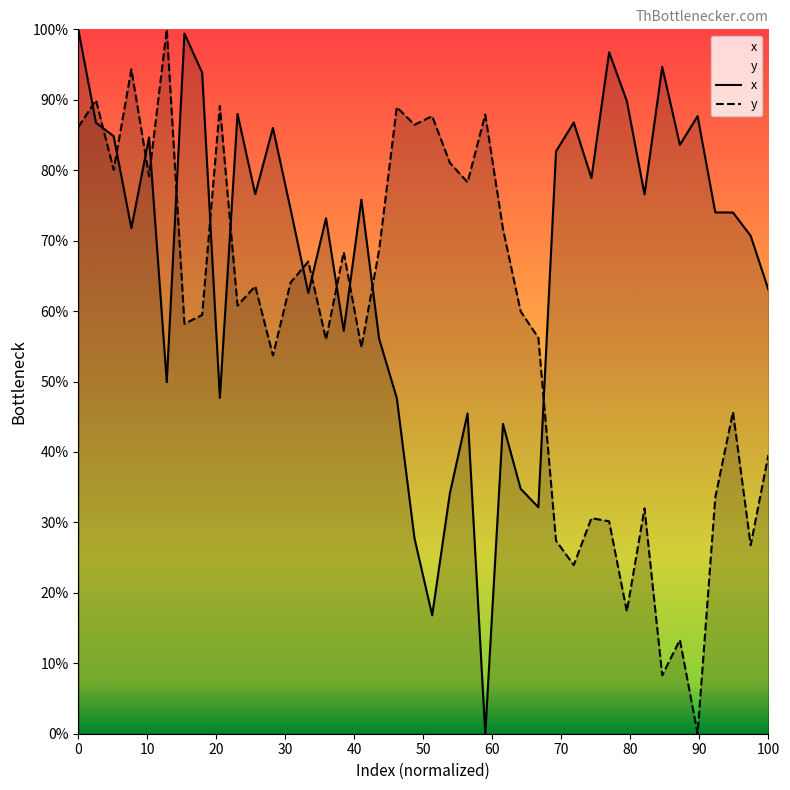

What is the value of the x point at the 38th from the left?

74.0